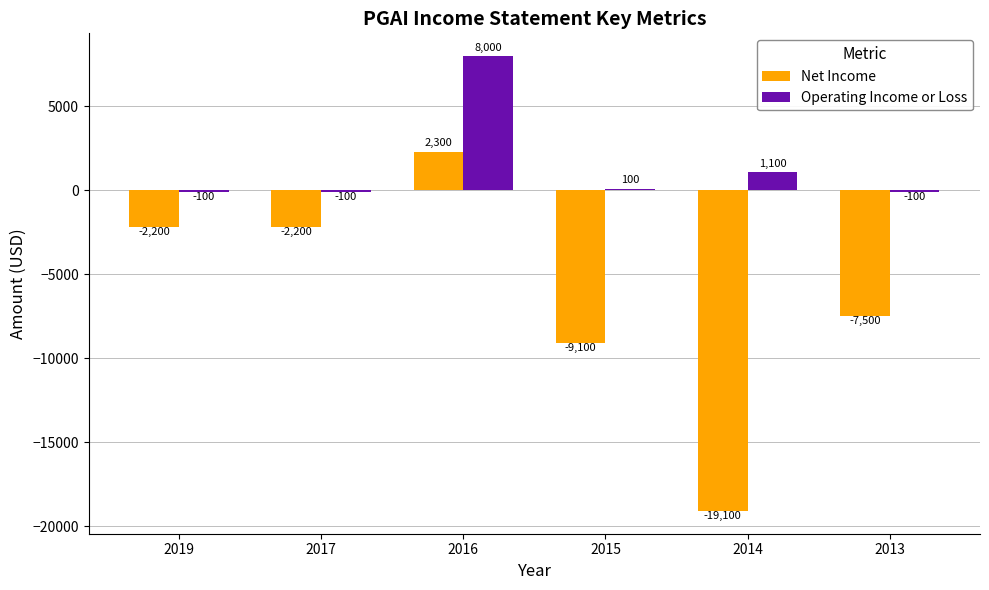

How many bars are there in total?

12